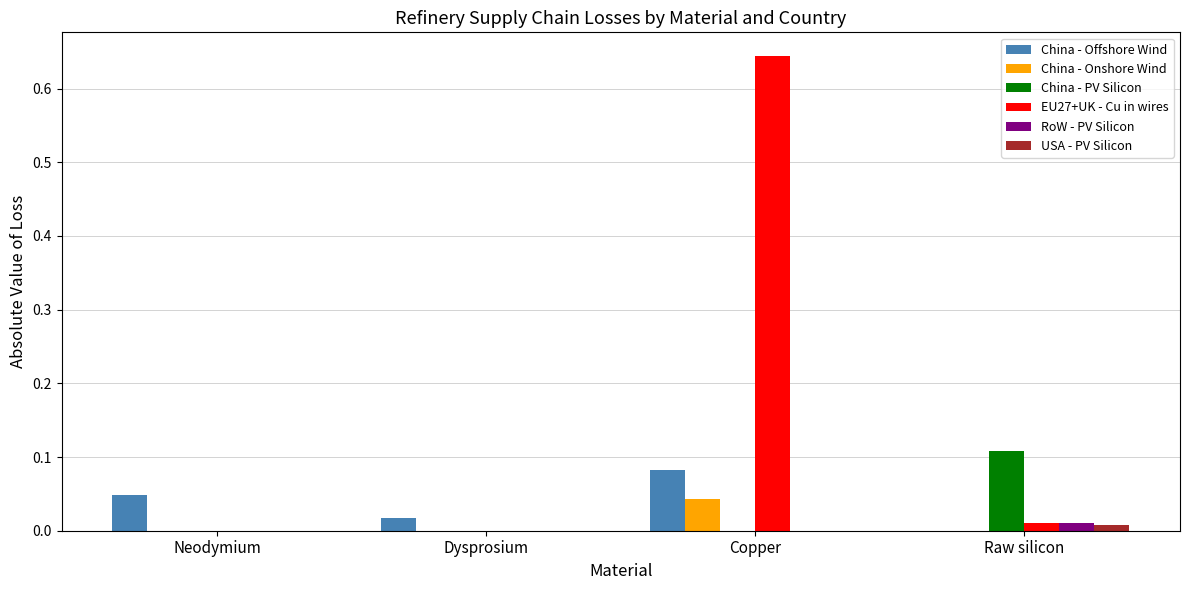

Which label corresponds to the largest value in the chart?

Copper